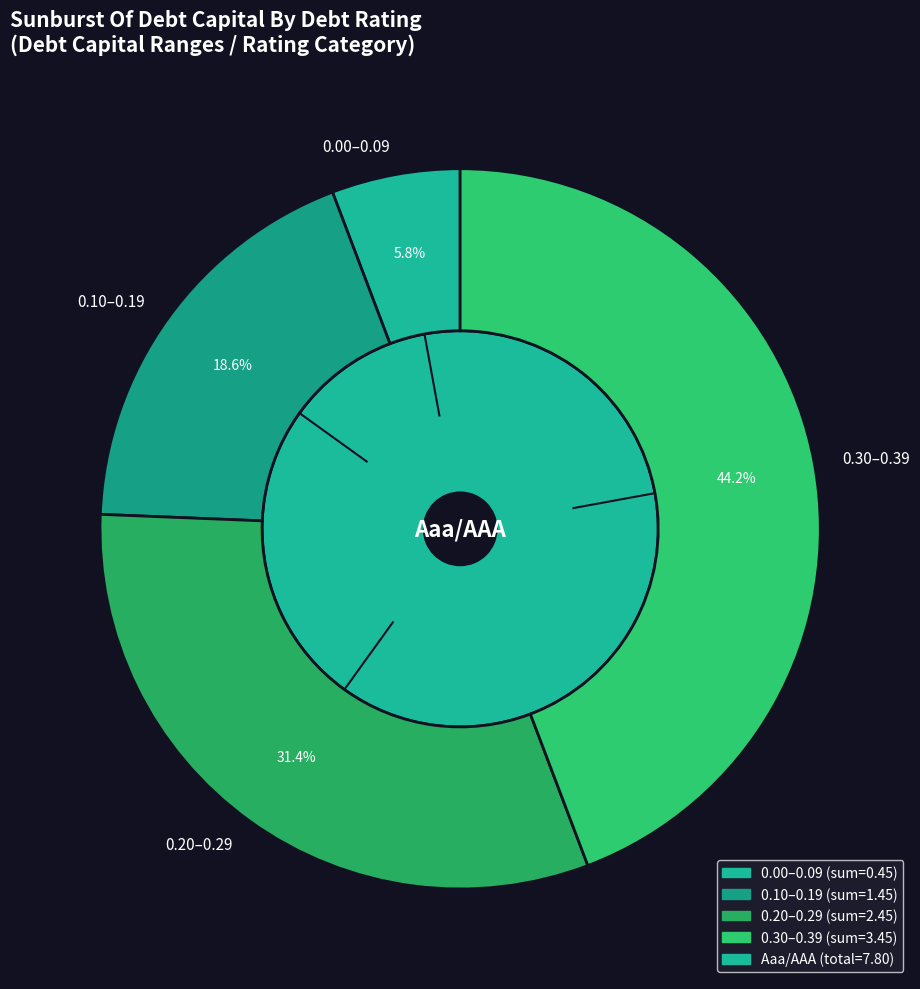

True or false: 37 accounts for 14% of the total.

False